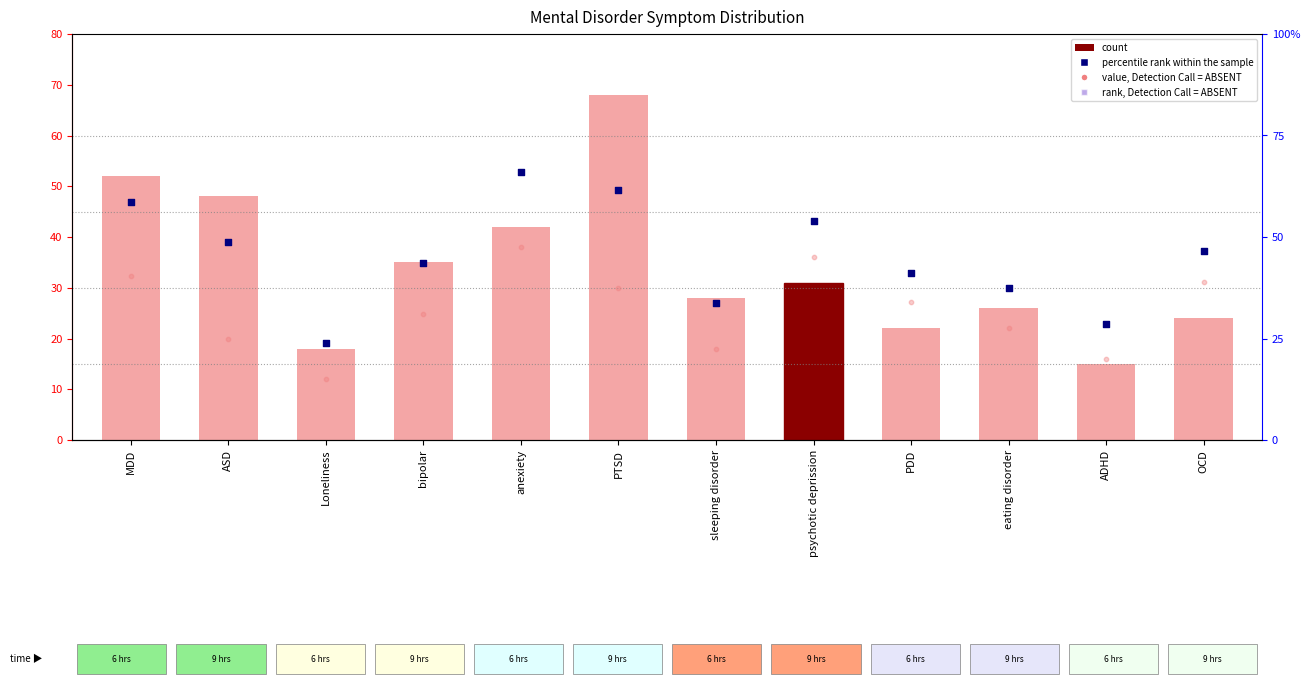

Which series reaches the minimum Y coordinate?

value, Detection Call = ABSENT